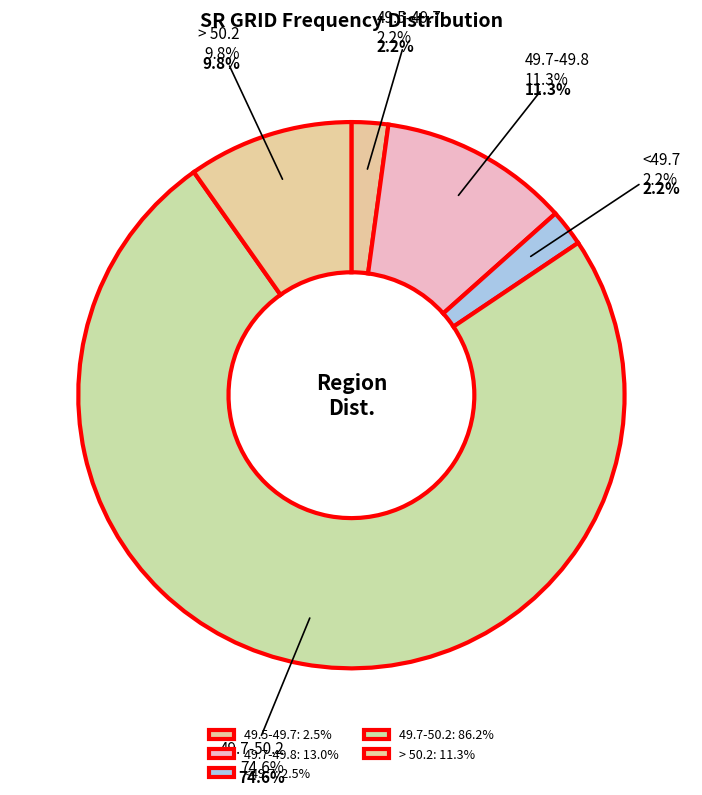

To the nearest percent, what percentage of the pie is 49.7-50.2?

75%